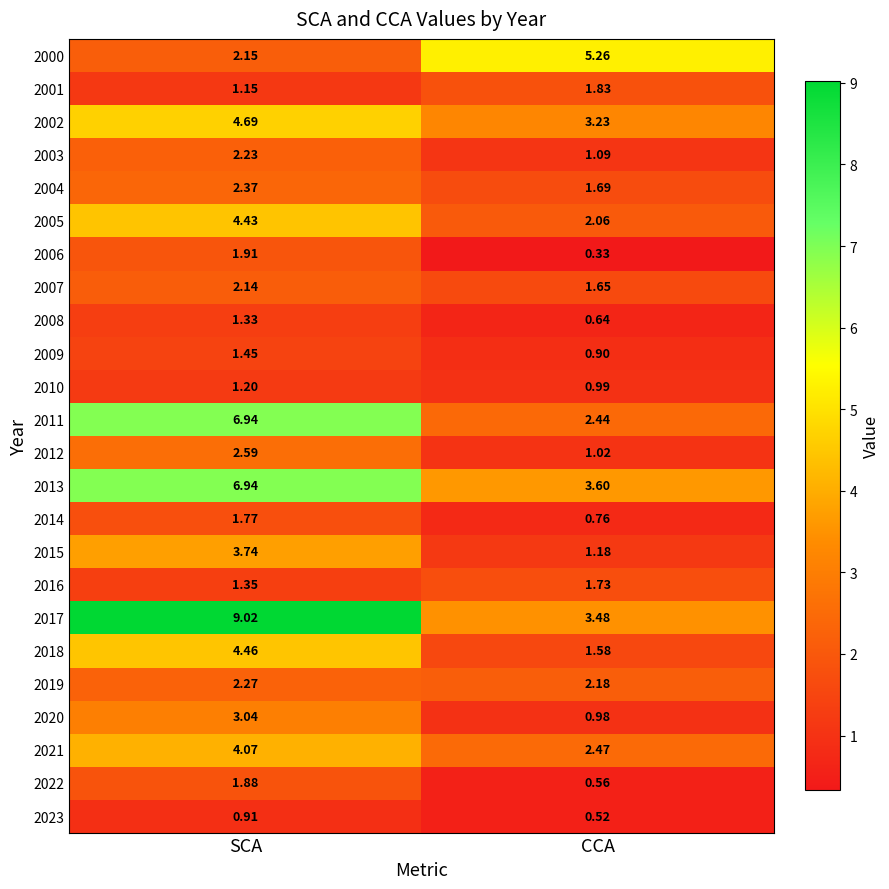

Where does the 2003 series first go above 2?

SCA